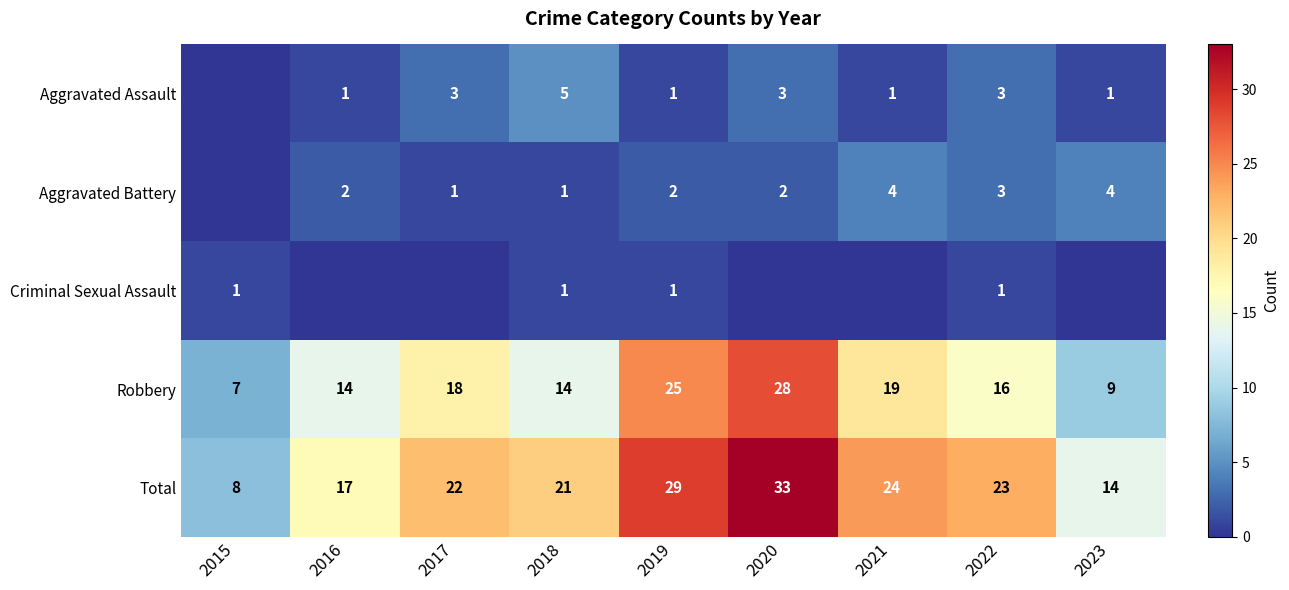

What is the difference between the highest and lowest values at 2022?

22